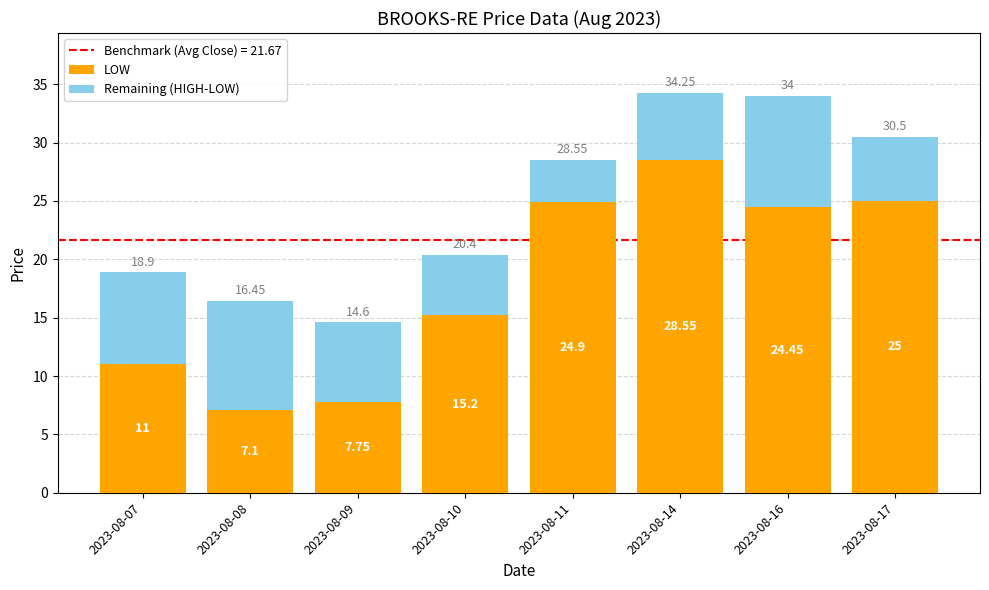

What is the total value across all series at 2023-08-11?

28.6